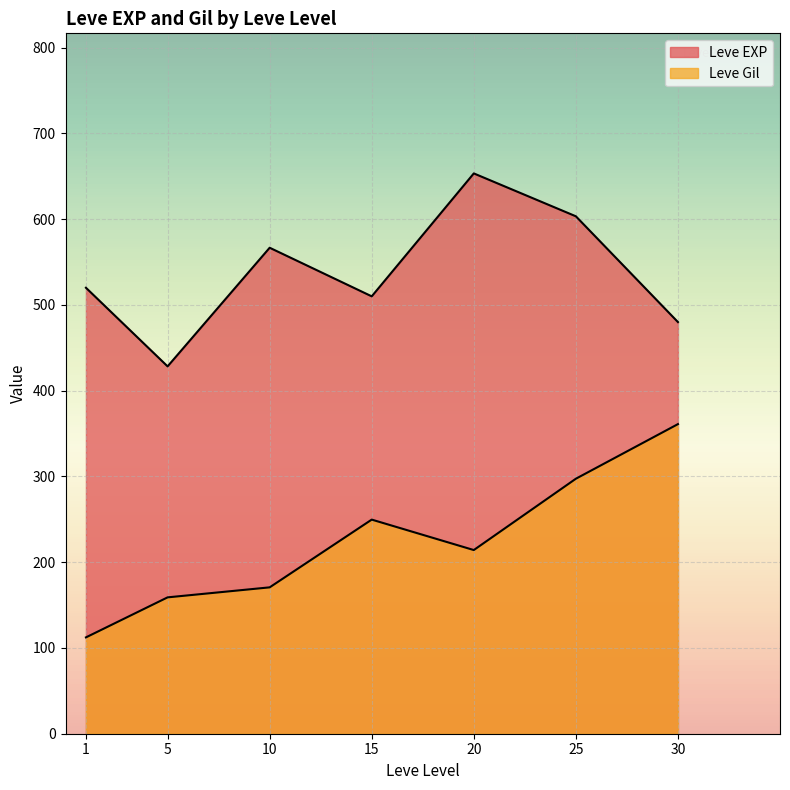

How many lines are shown in the chart?

2